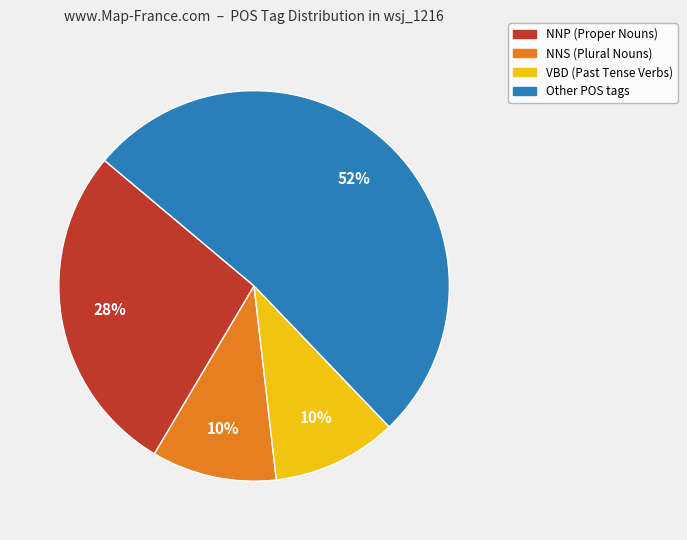

True or false: Other accounts for 52% of the total.

True